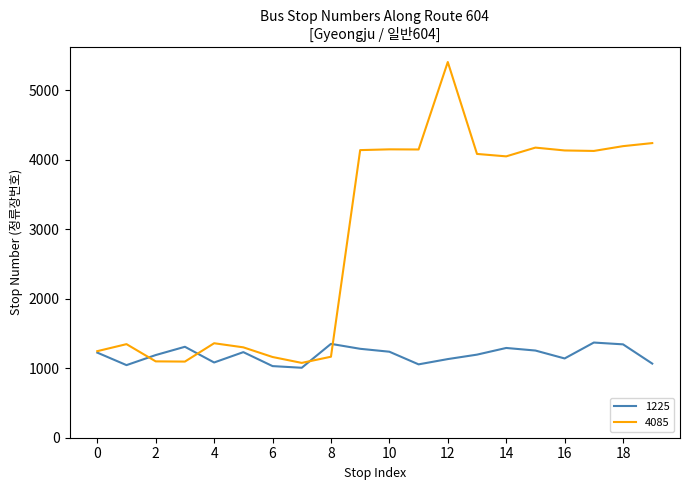

After their last crossing, which series has the higher values: 4085 or 1225?

4085